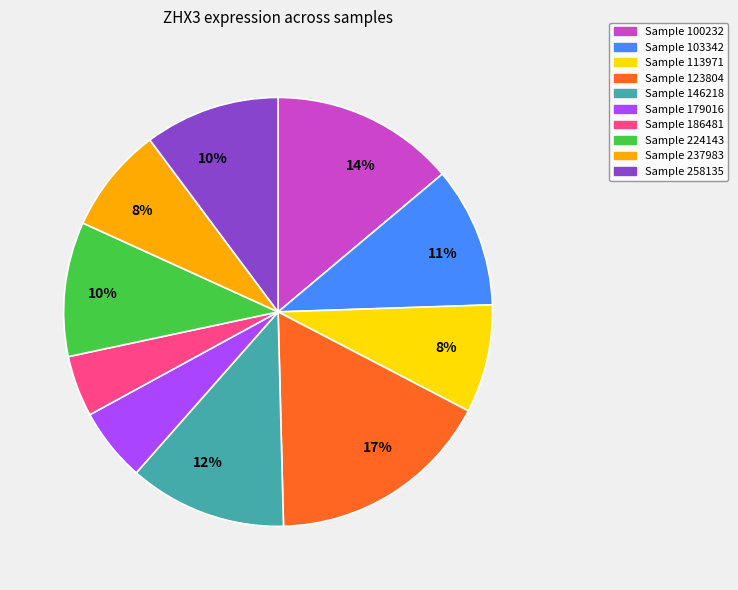

Is there a majority slice in this chart?

No